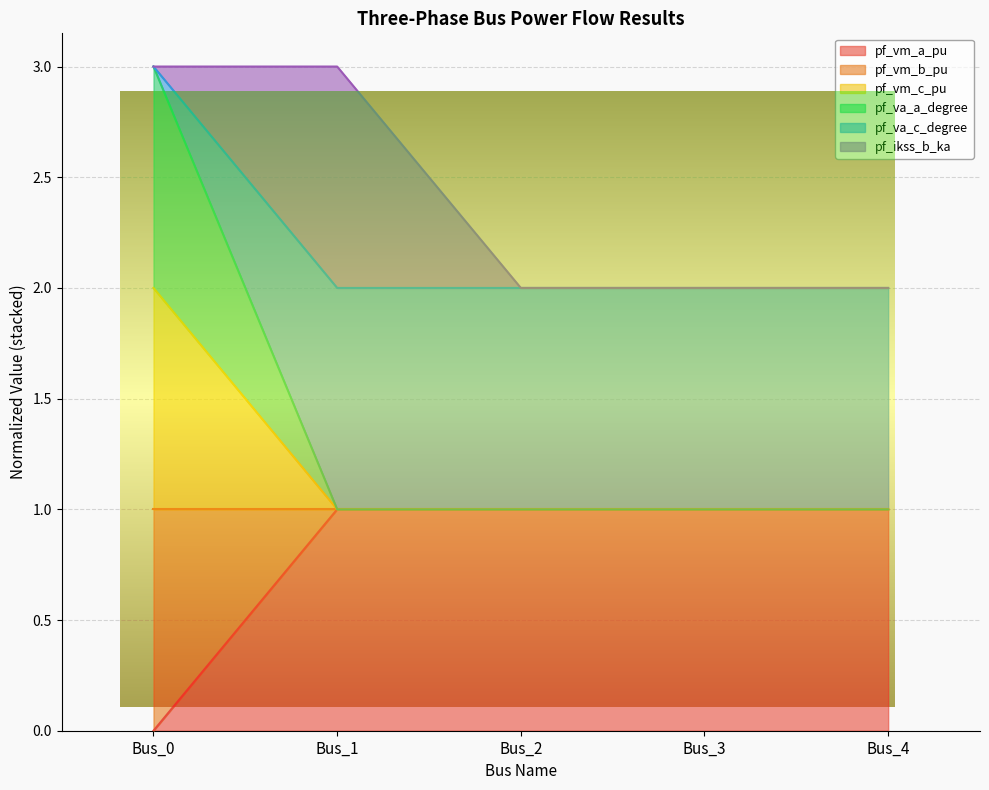

At which category is the sum across all series the highest?

Bus_0